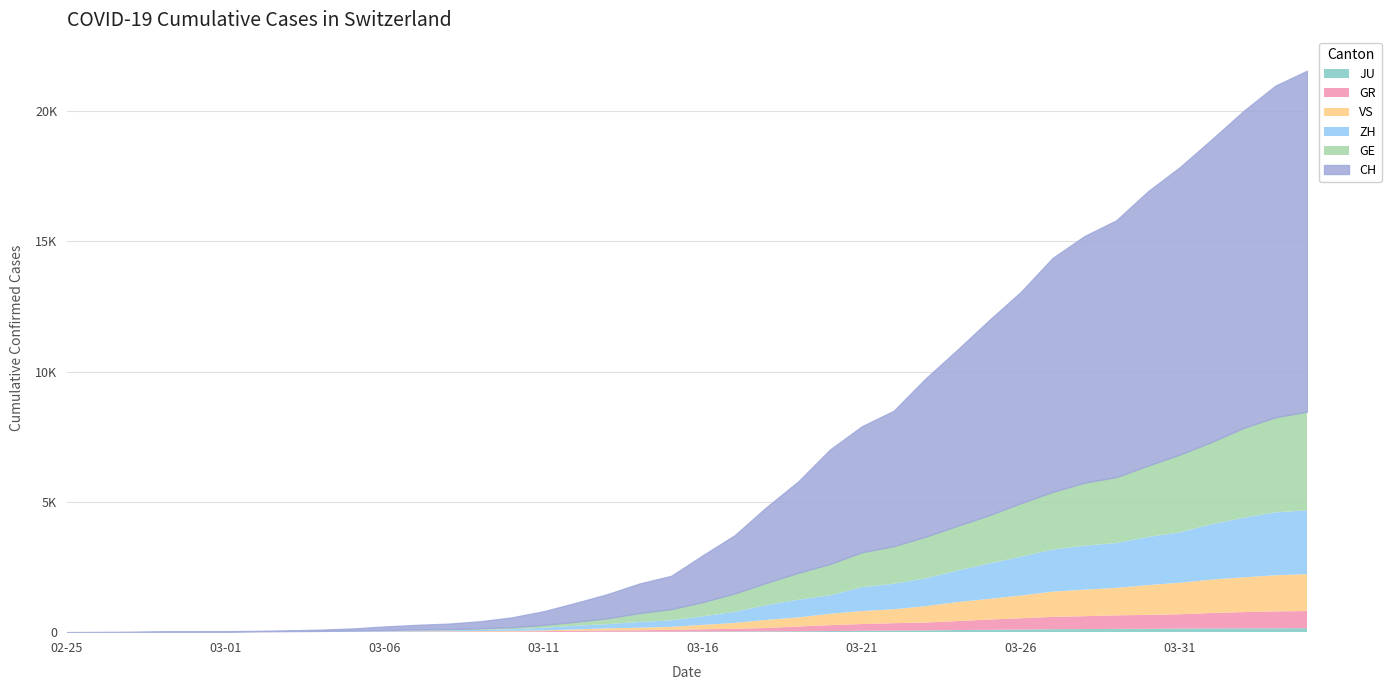

The value of ZH at 2020-03-01 is 7. True or false?

True